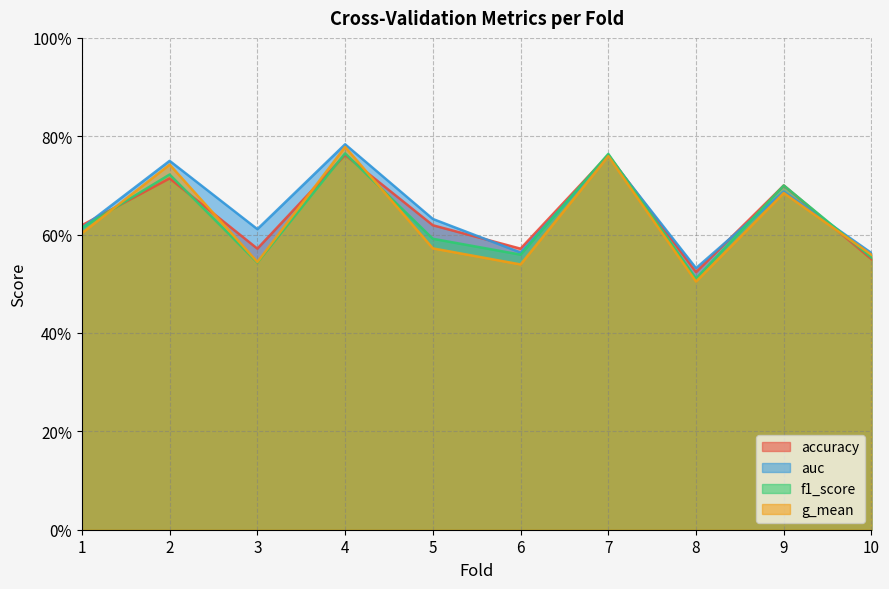

Reading left to right, list all the values displayed in this chart.

accuracy: 0.6	0.7	0.6	0.8	0.6	0.6	0.8	0.5	0.7	0.6
auc: 0.6	0.8	0.6	0.8	0.6	0.6	0.8	0.5	0.7	0.6
f1_score: 0.6	0.7	0.5	0.8	0.6	0.6	0.8	0.5	0.7	0.6
g_mean: 0.6	0.7	0.5	0.8	0.6	0.5	0.8	0.5	0.7	0.6